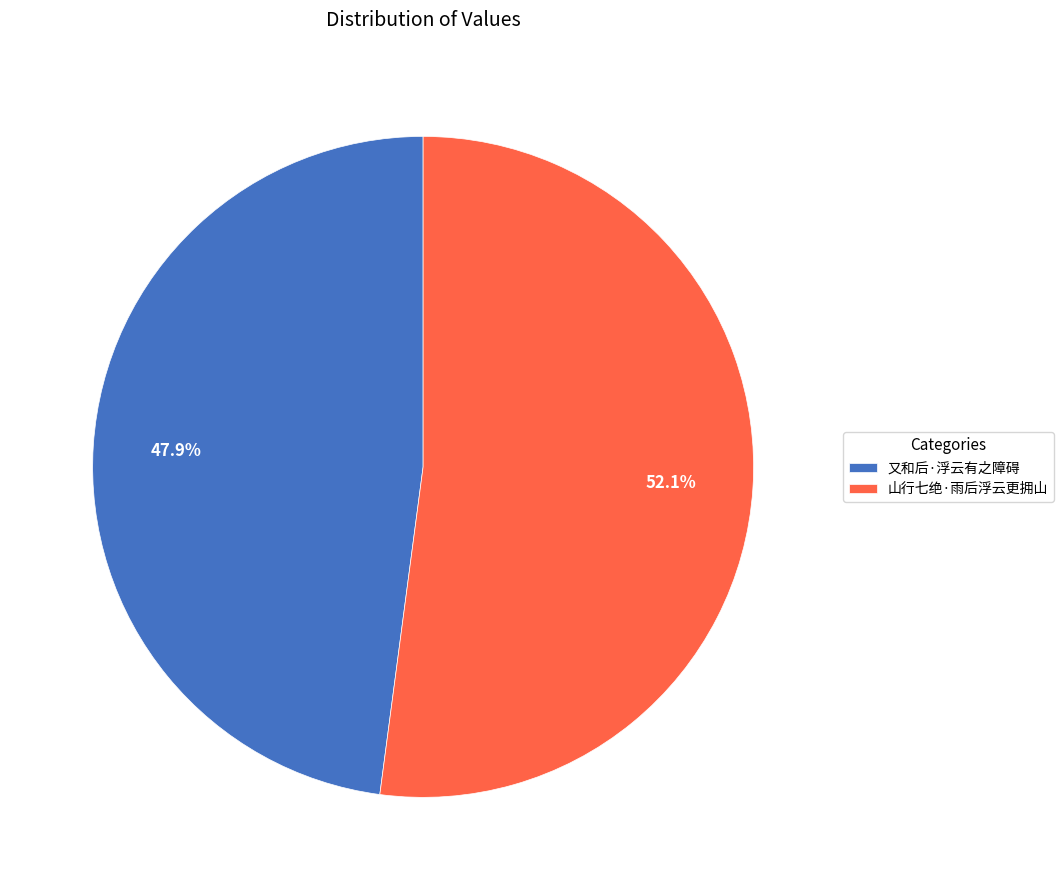

Which slice is the smallest?

又和后·浮云有之障碍